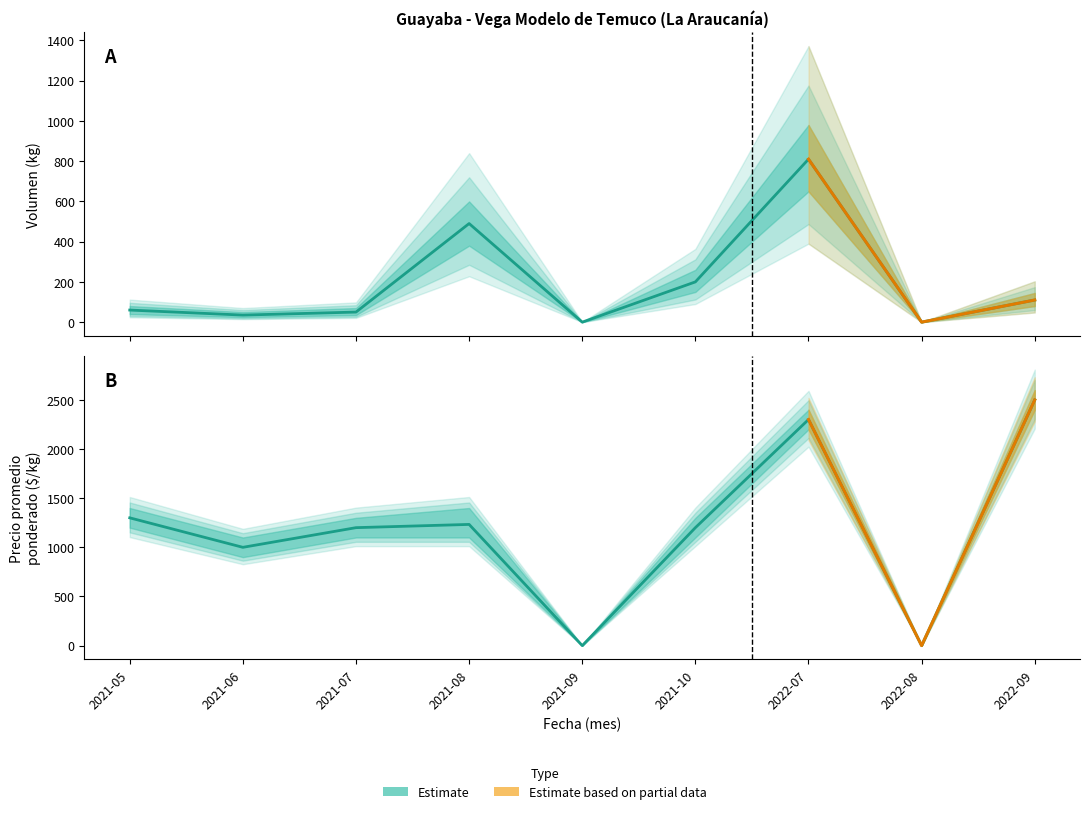

At how many categories does at least one series exceed 1099?

6